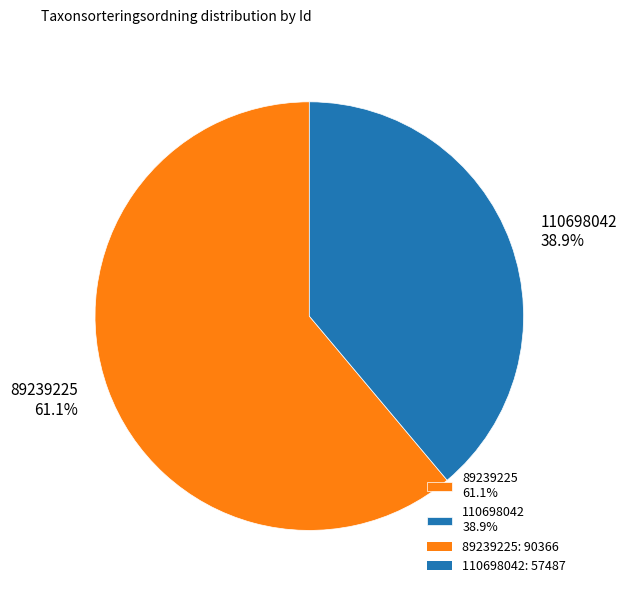

What is the ratio of the value at 110698042 to the value at 89239225?

0.6